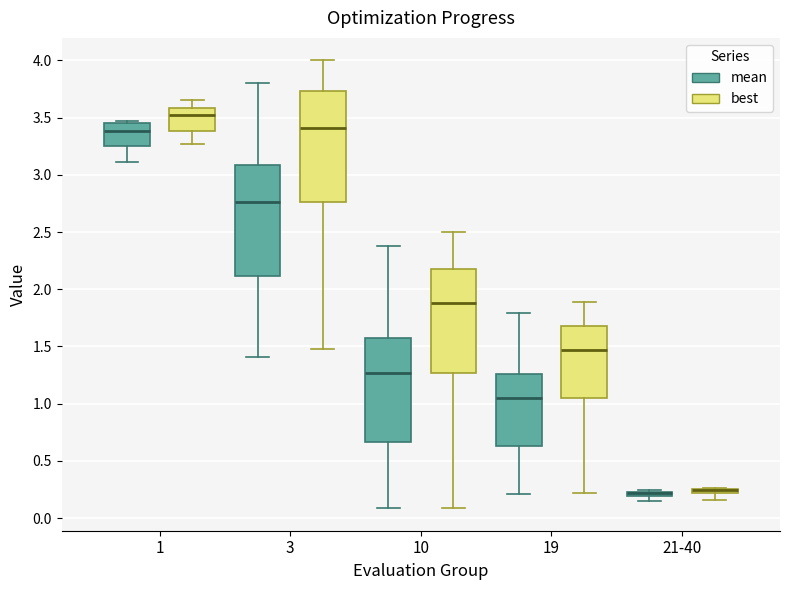

Where is the upper edge of the box for 10 (best) on the y-axis? The values are not printed on the chart, so give them approximately, as read against the axis.

2.20